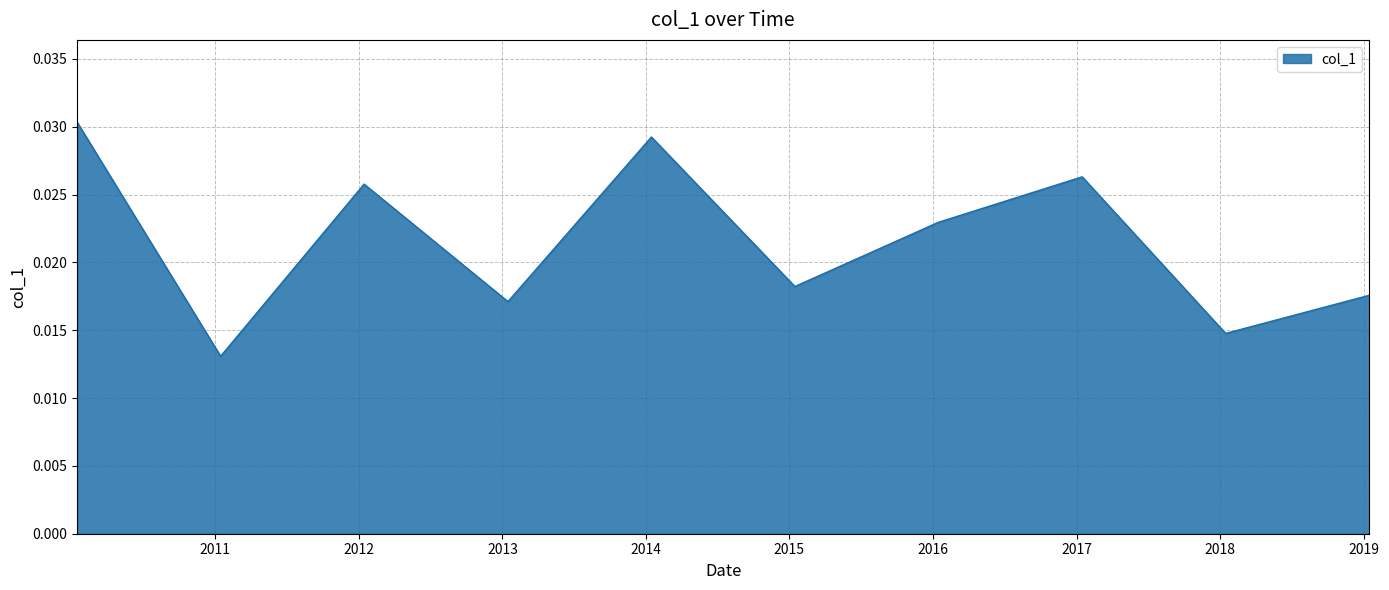

How many values are between 0 and 1?

10